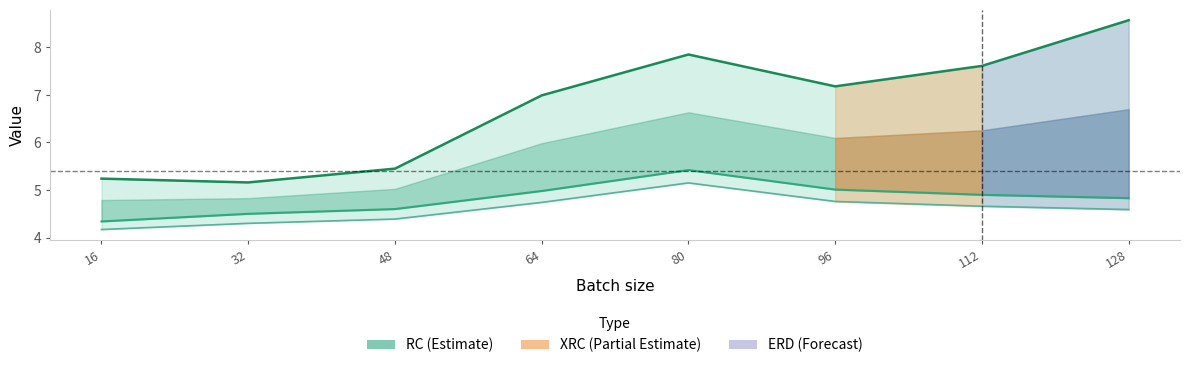

List the labels in order of RC value, smallest first.

32, 16, 48, 64, 96, 112, 80, 128